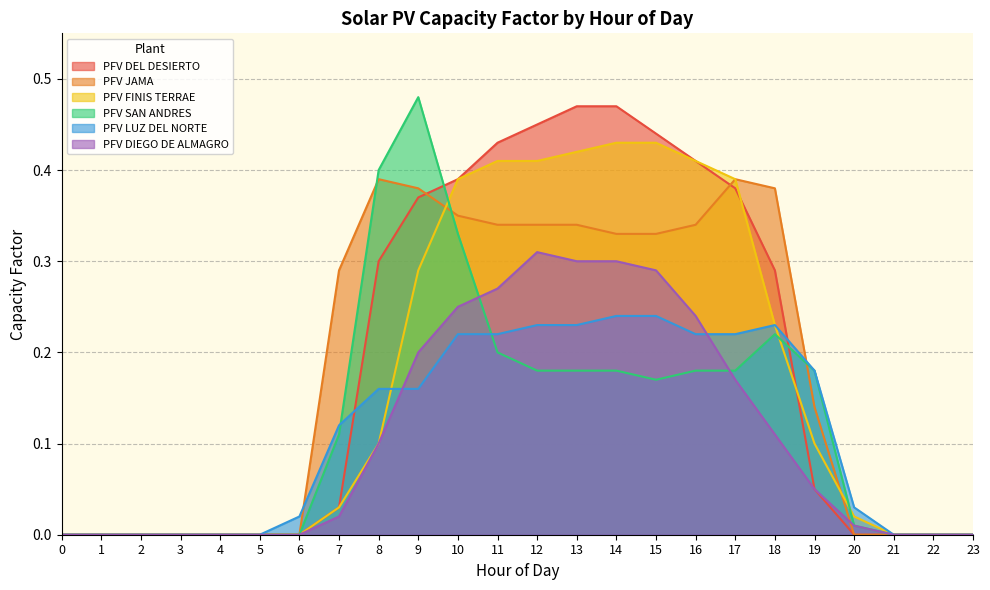

Rank the series at 12 from highest to lowest value.

PFV DEL DESIERTO, PFV FINIS TERRAE, PFV JAMA, PFV DIEGO DE ALMAGRO, PFV LUZ DEL NORTE, PFV SAN ANDRES